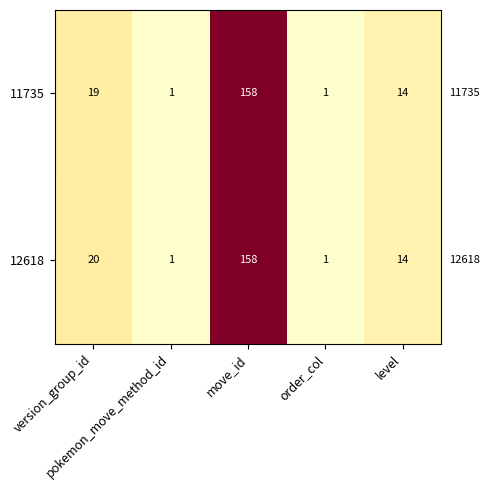

What is the difference between the maximum and minimum values in the 11735 series?

157